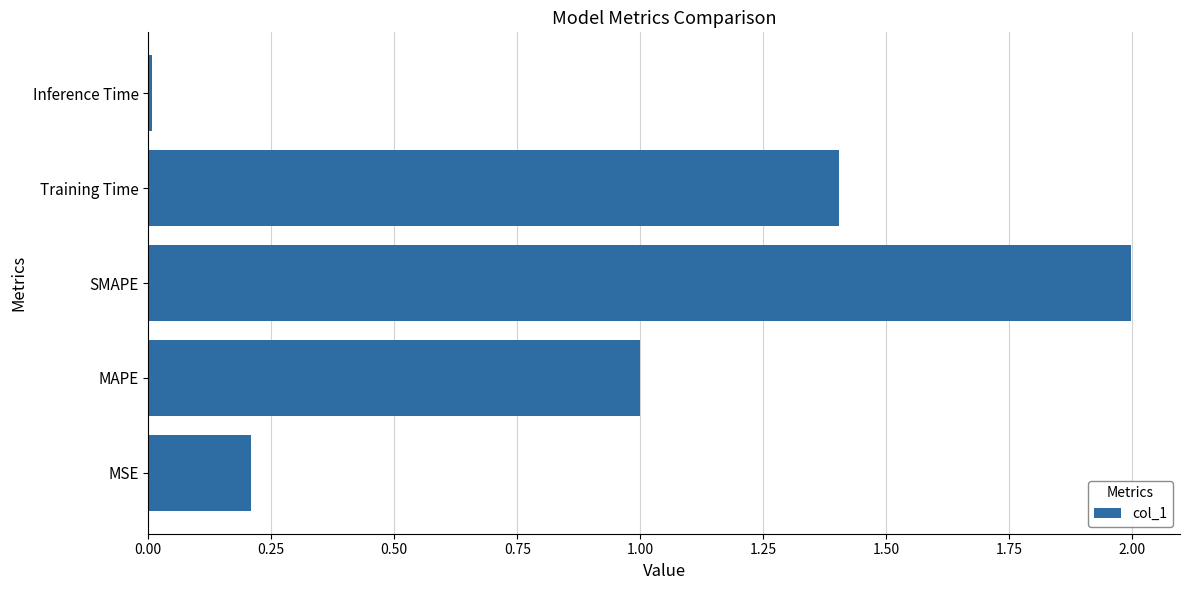

The value at MAPE is 1.0. True or false?

True